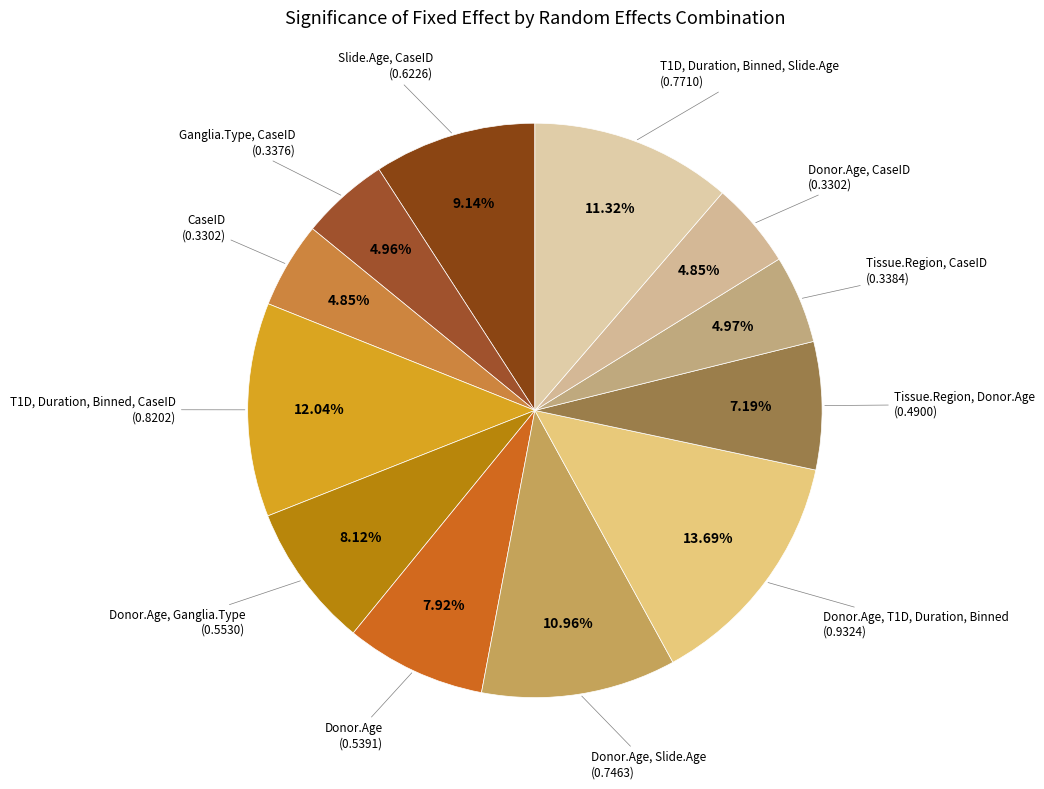

How many segments does this pie chart have?

12